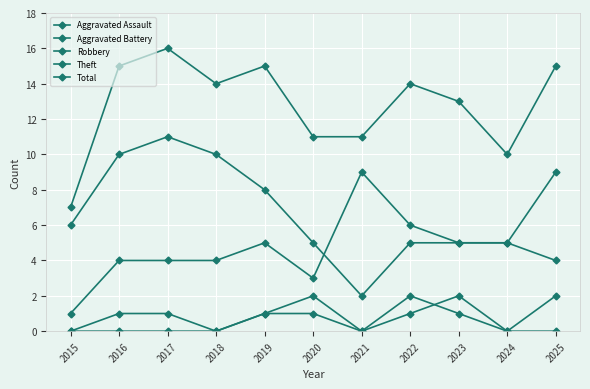

Does the chart have visible grid lines?

Yes